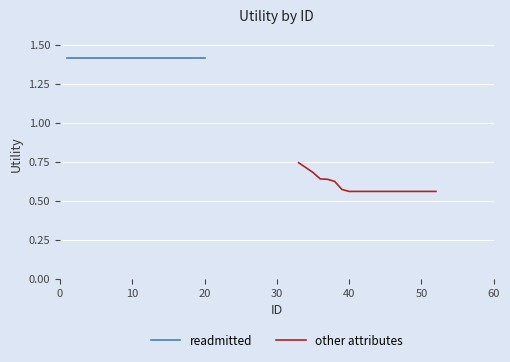

How many categories are shown in the chart?

20